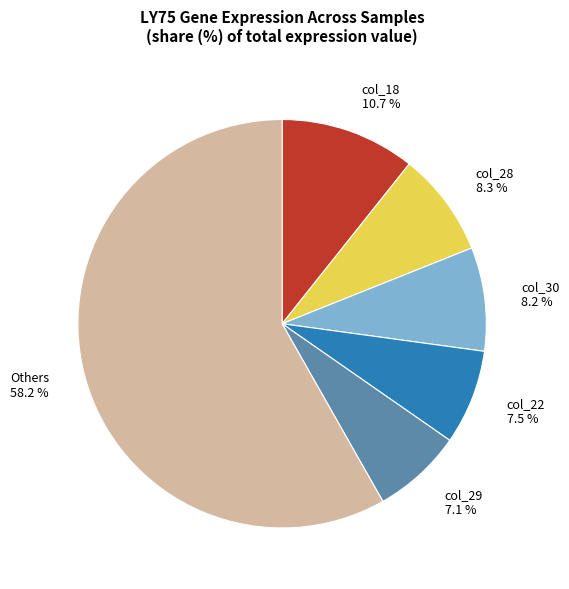

What portion of the pie excludes col_30 8.2 %?

91.8%